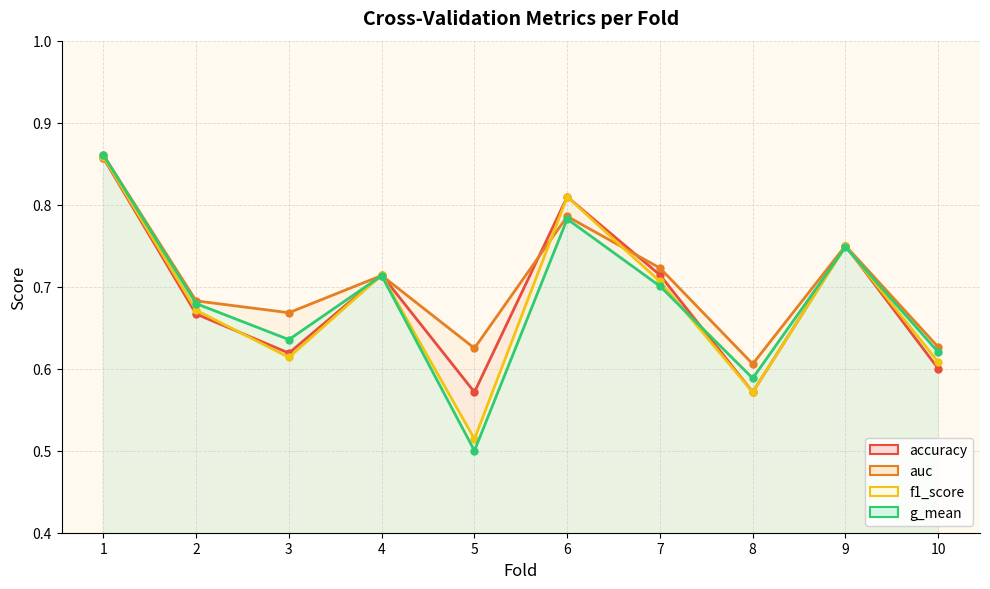

At which label does accuracy reach its peak?

1